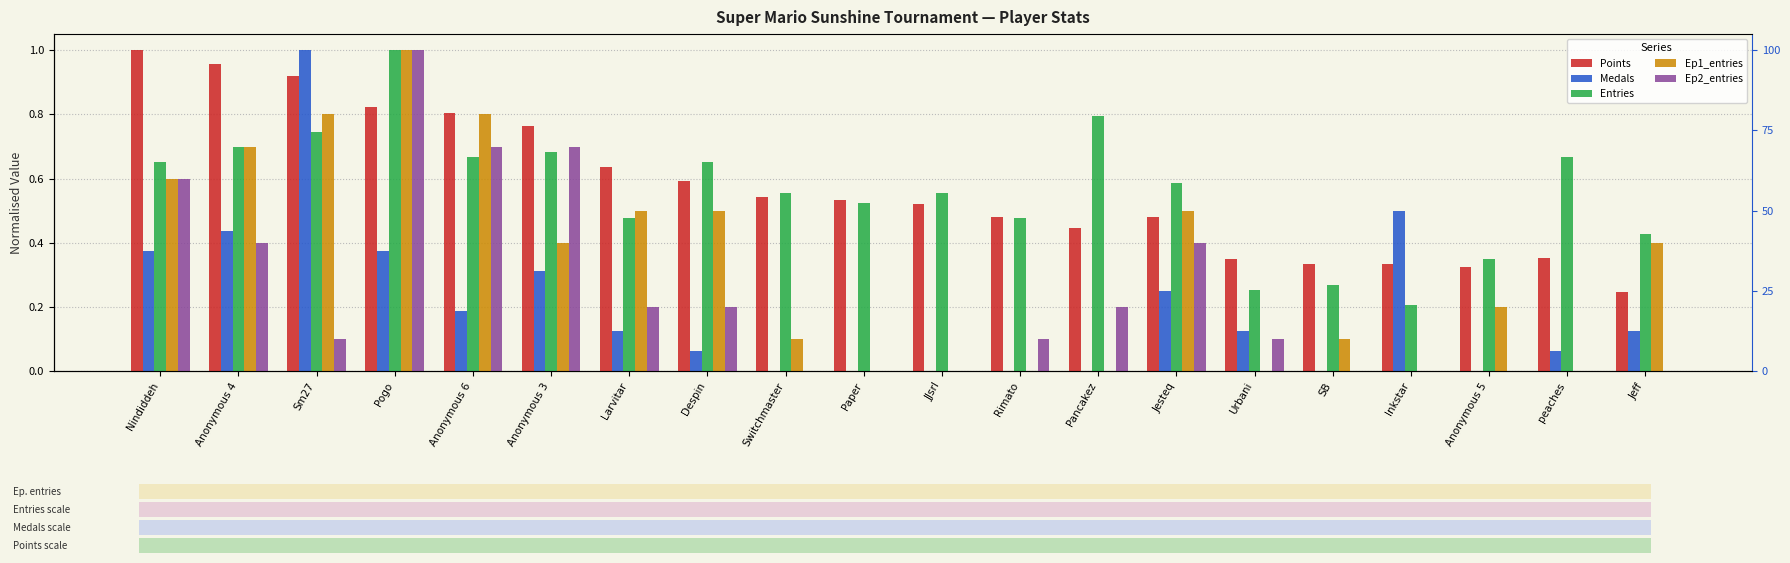

The value of Medals at Anonymous 5 is 0.0. True or false?

True